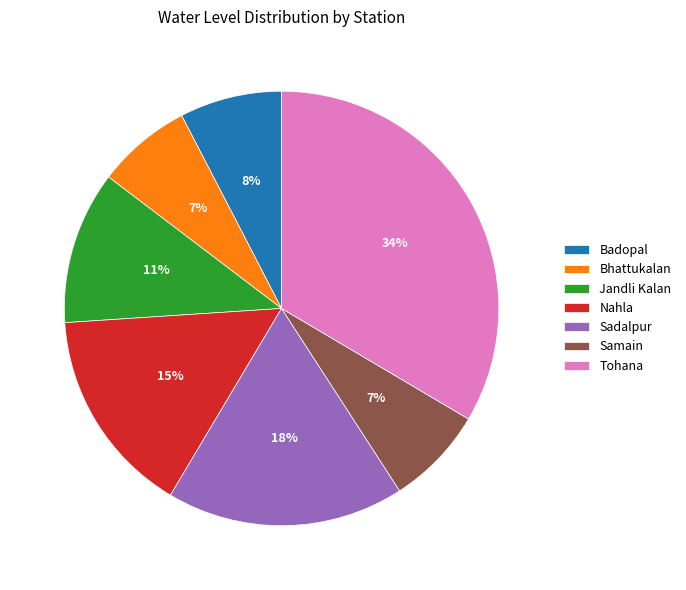

True or false: Jandli Kalan accounts for 11% of the total.

True